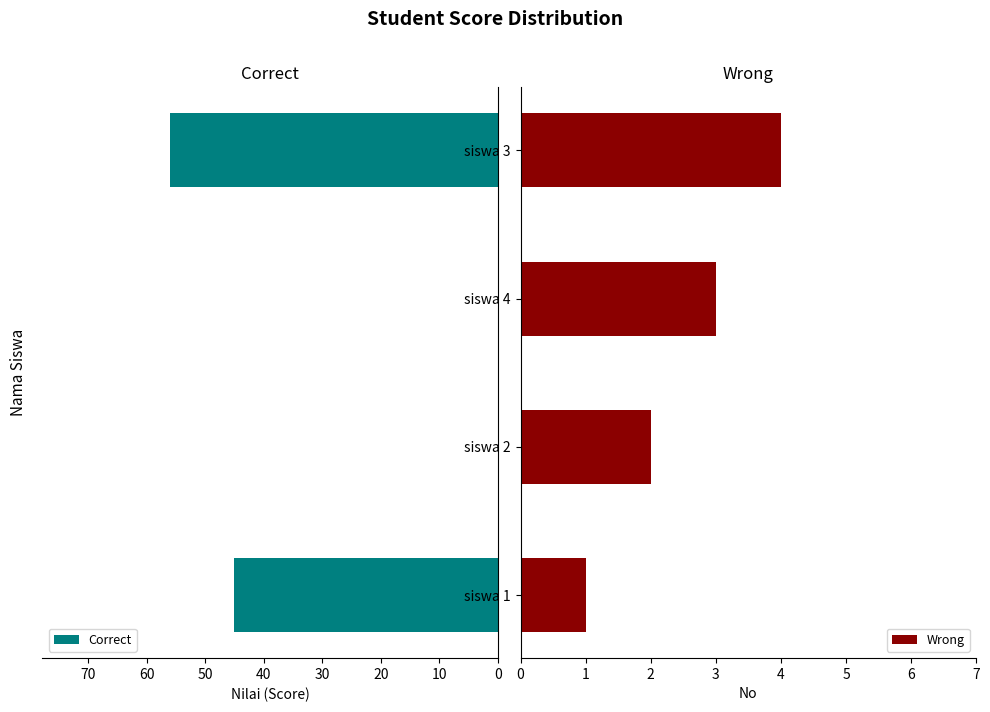

What is the highest value of the Correct series?

56